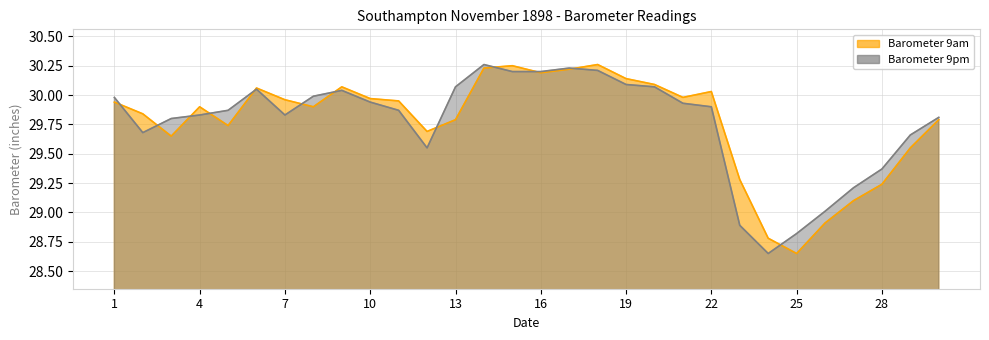

At which category does Barometer 9am reach its first local valley?

3